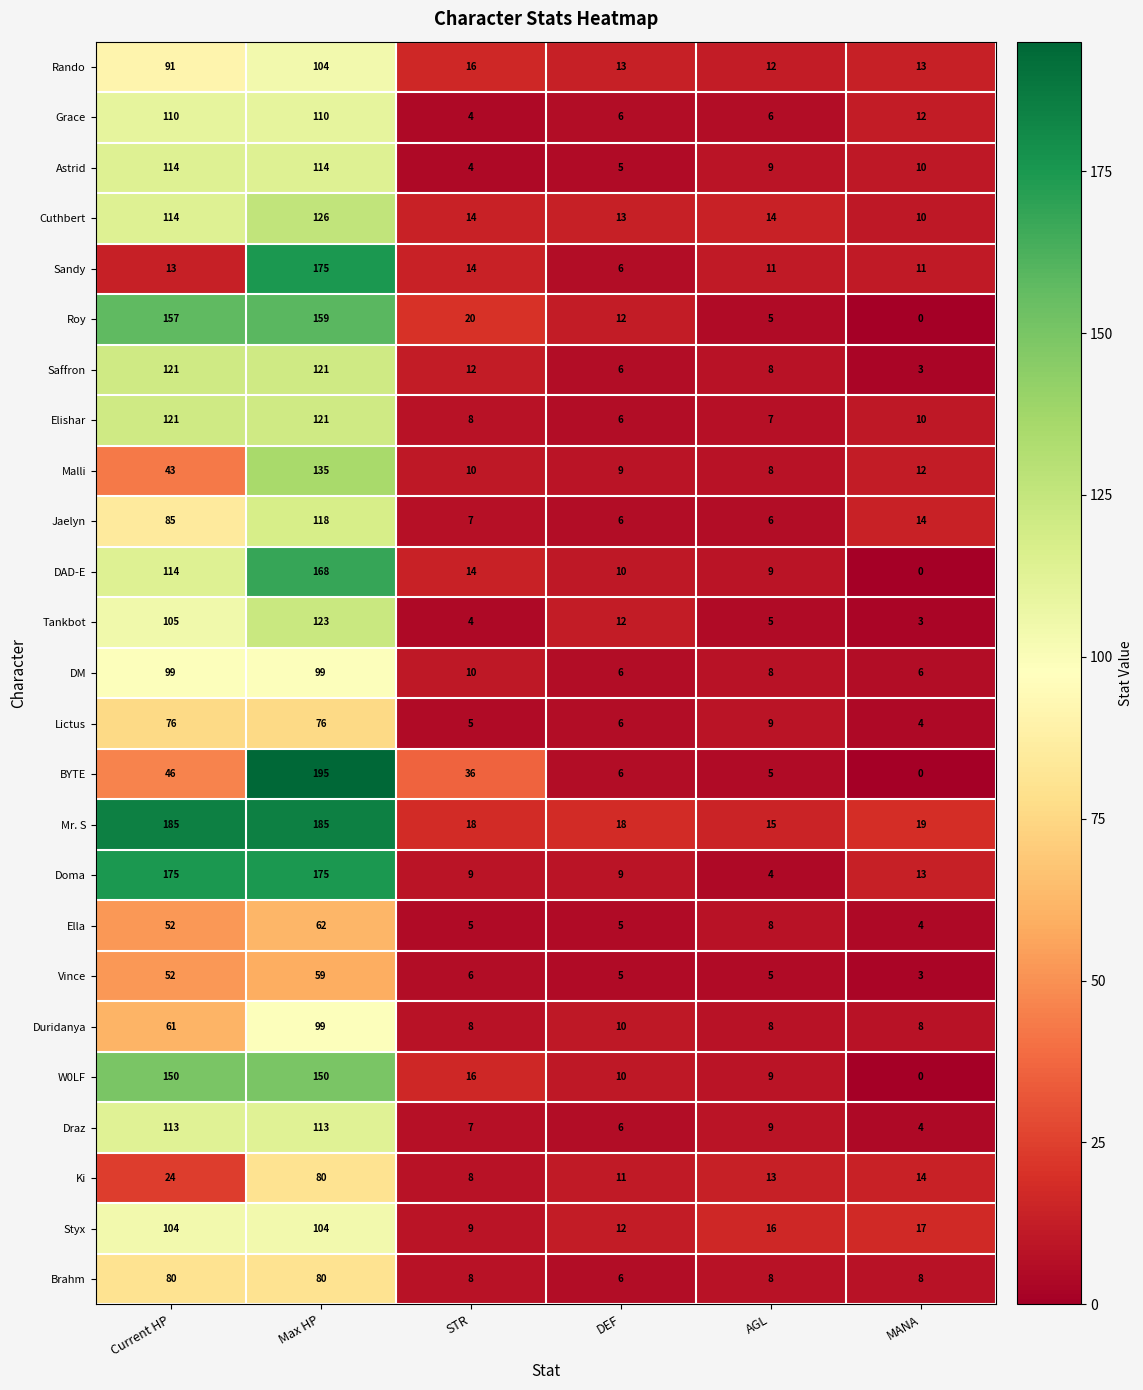

True or false: Mr. S has a value of 15 at AGL.

True